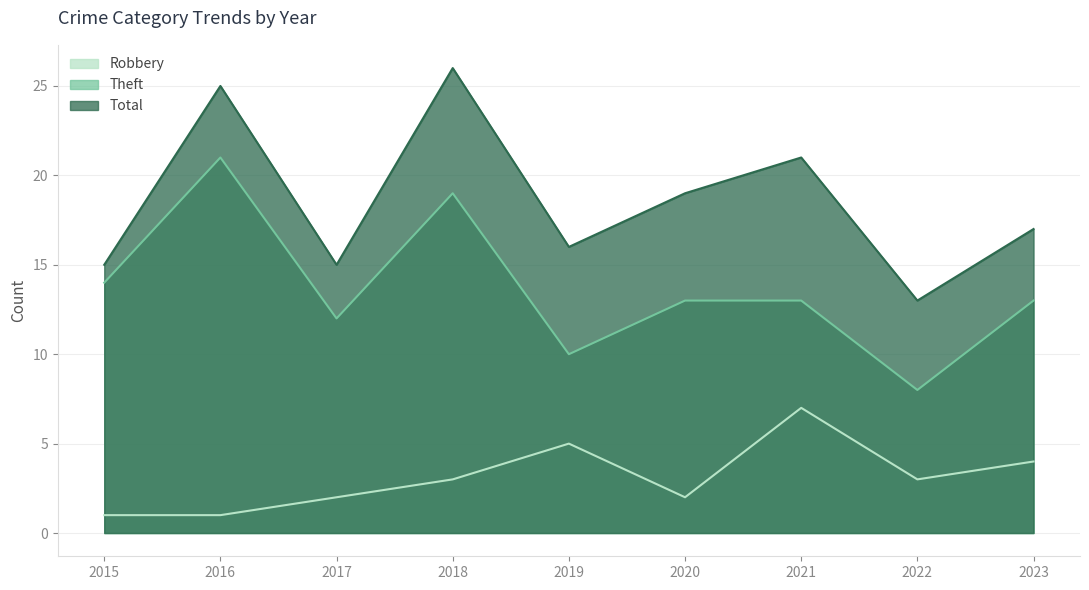

What is the value of the Theft point at the 6th from the left?

13